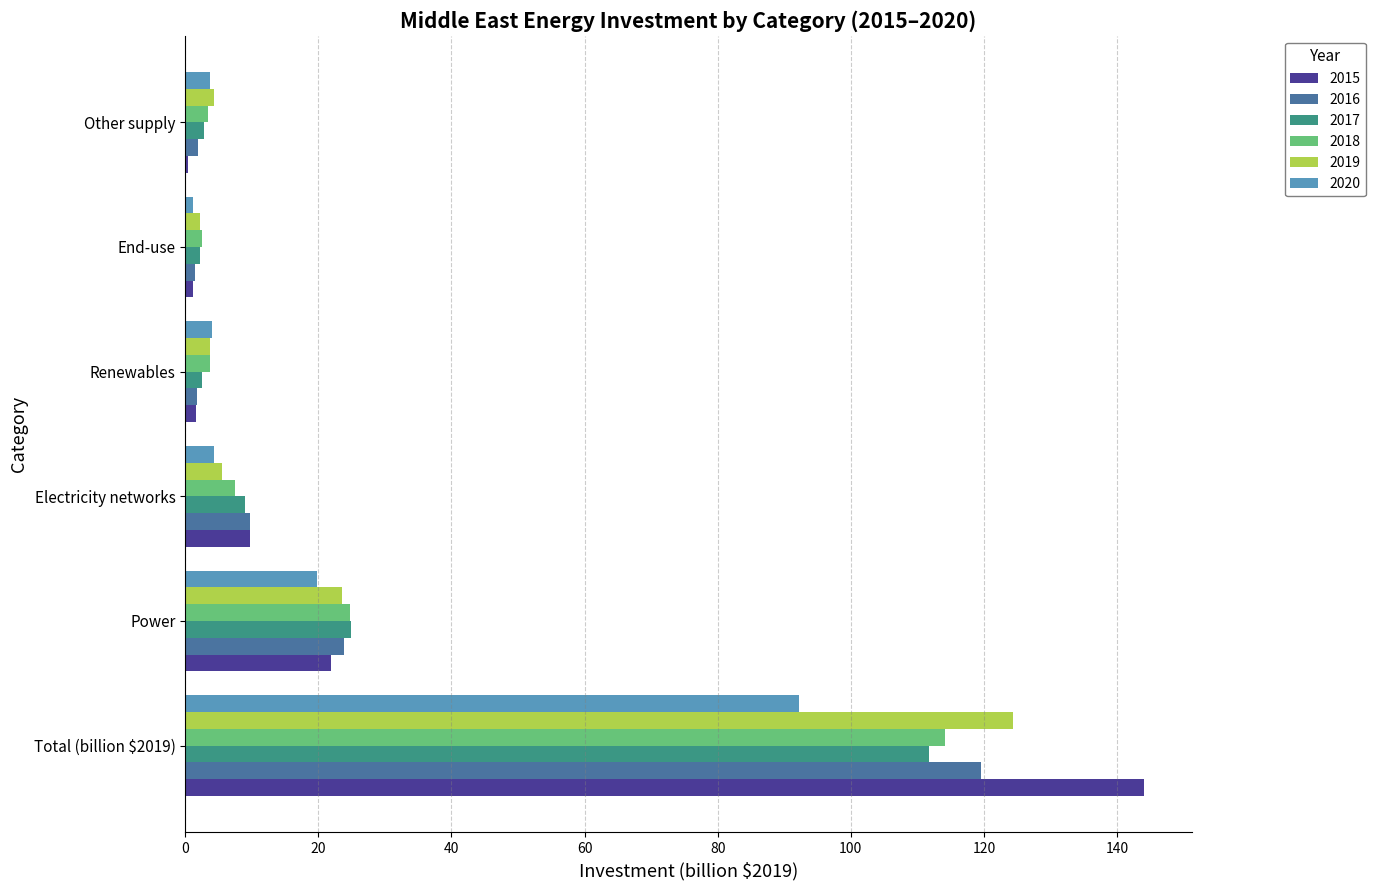

Between Electricity networks and Renewables, which series saw the biggest shift?

2015